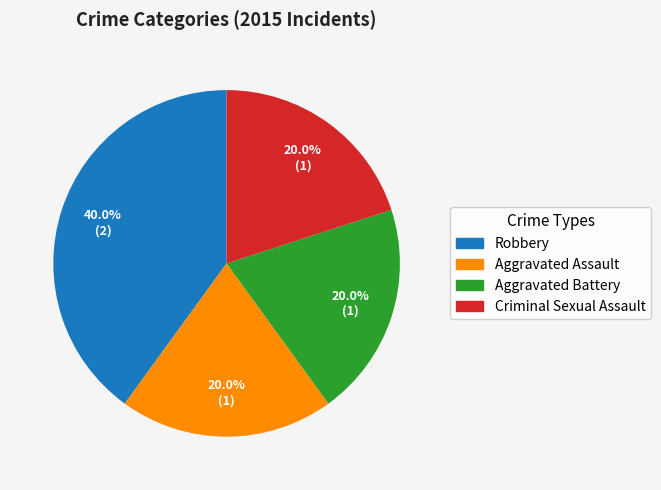

Which slice is the largest?

Robbery